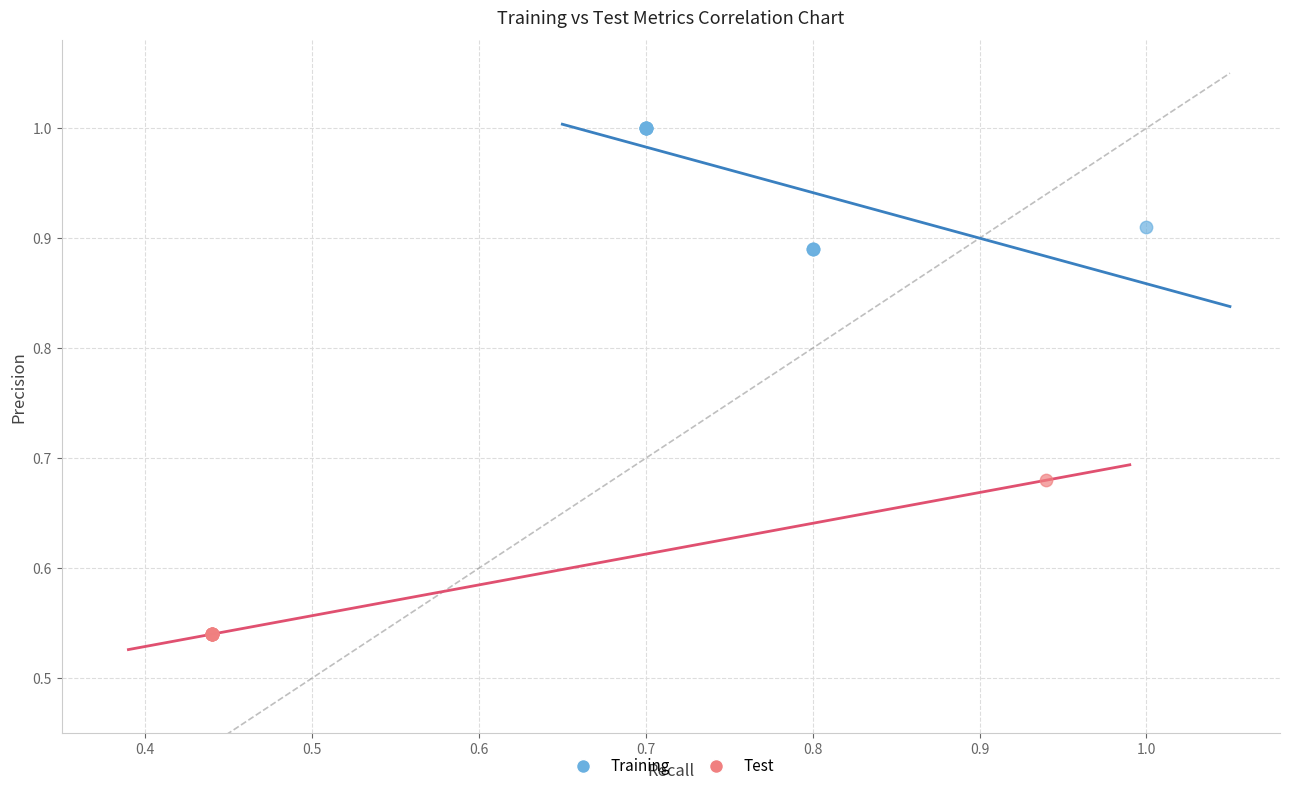

Which series reaches the minimum Y coordinate?

Test